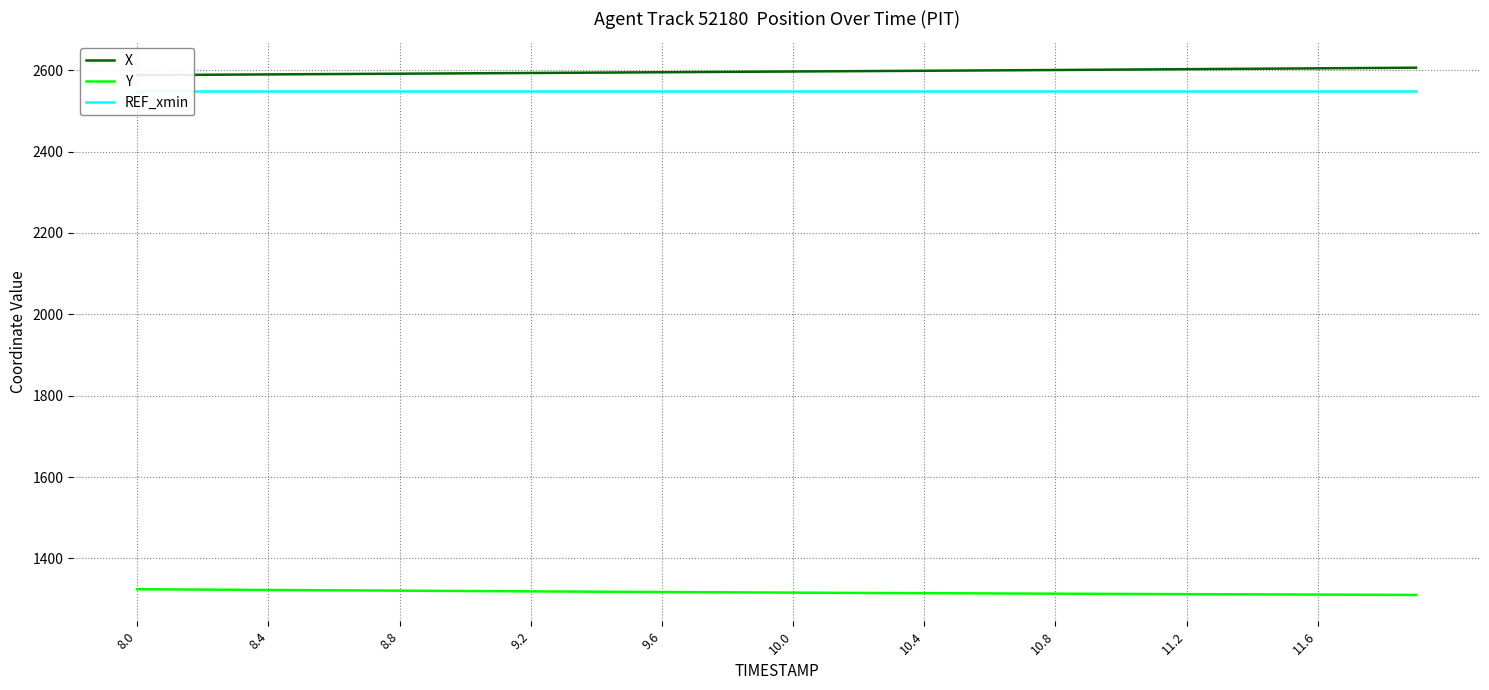

What is the maximum value for Y?

1324.1